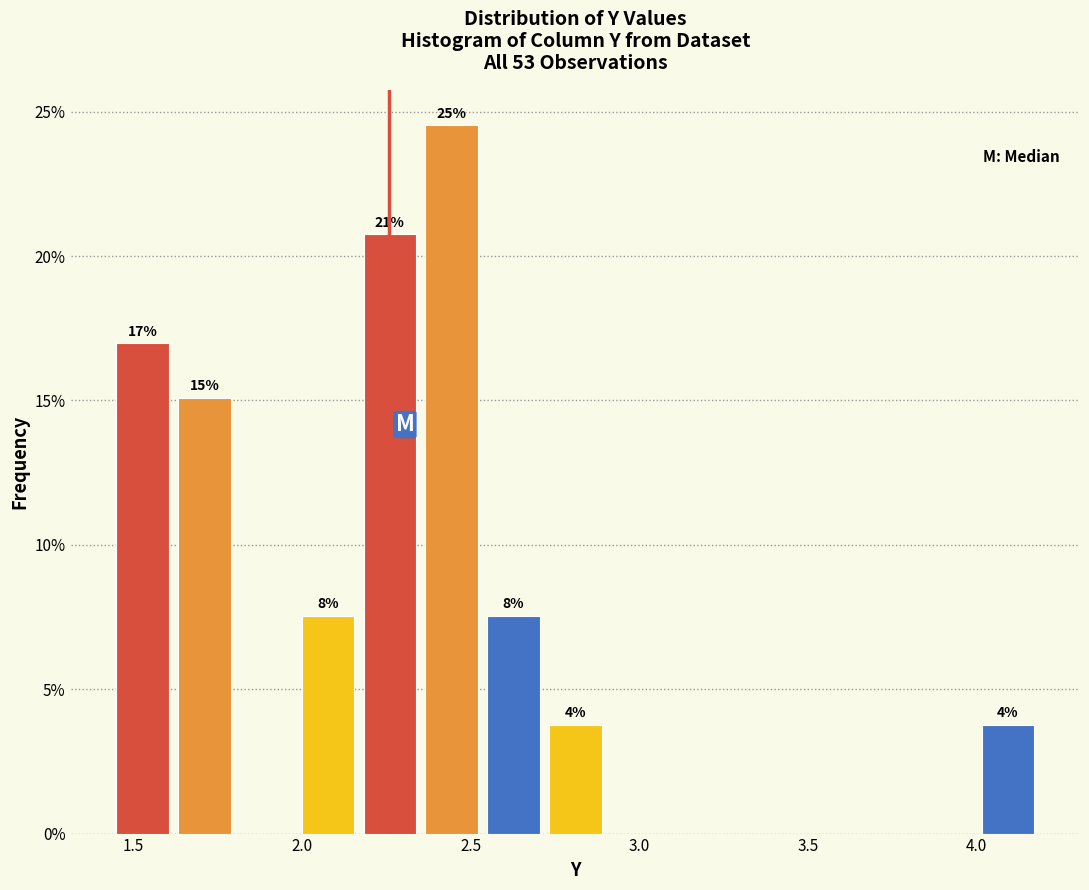

Read against the x-axis, roughly where is the centre of the tallest bar?

2.45